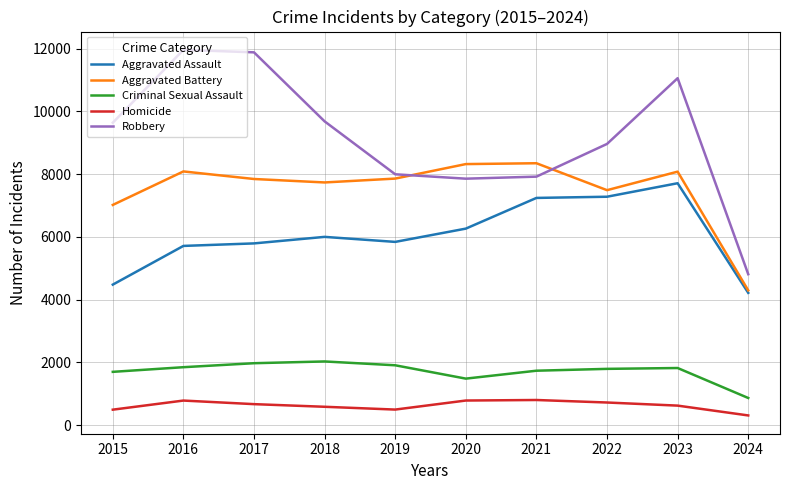

Rank the series by their maximum value, from highest to lowest.

Robbery, Aggravated Battery, Aggravated Assault, Criminal Sexual Assault, Homicide